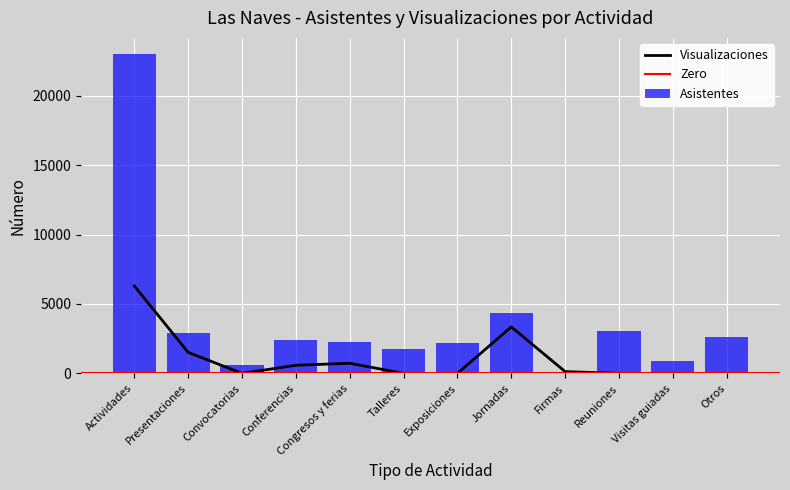

Are the bars horizontal?

No